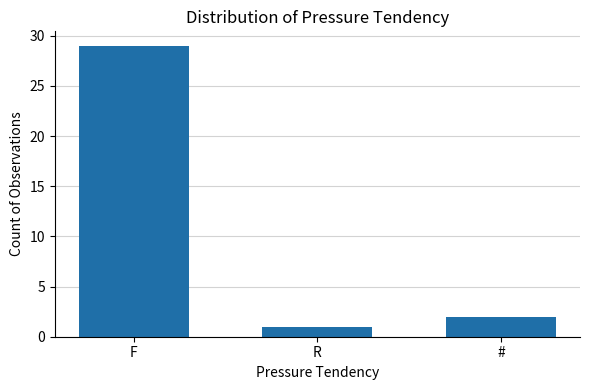

Reading left to right, list all the values displayed in this chart.

29	1	2